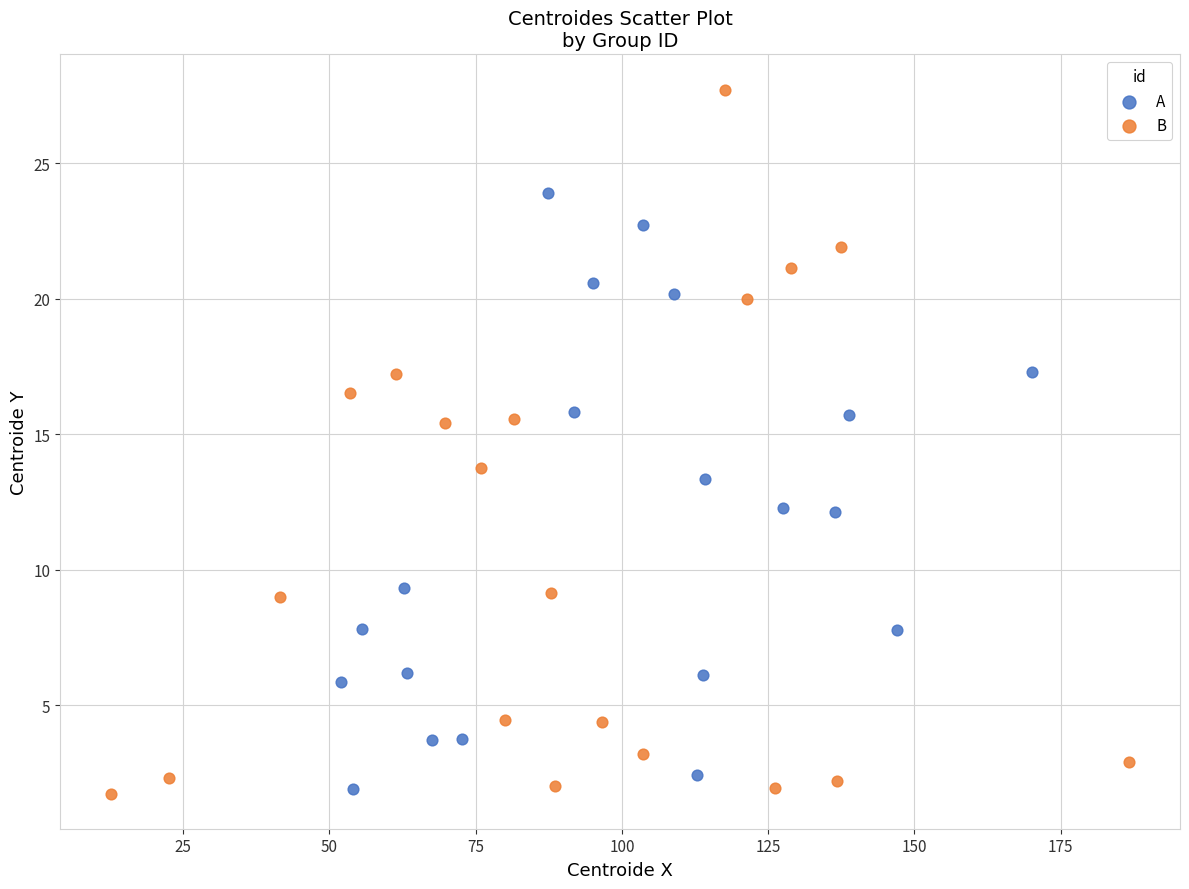

Which series reaches the maximum Y coordinate?

B